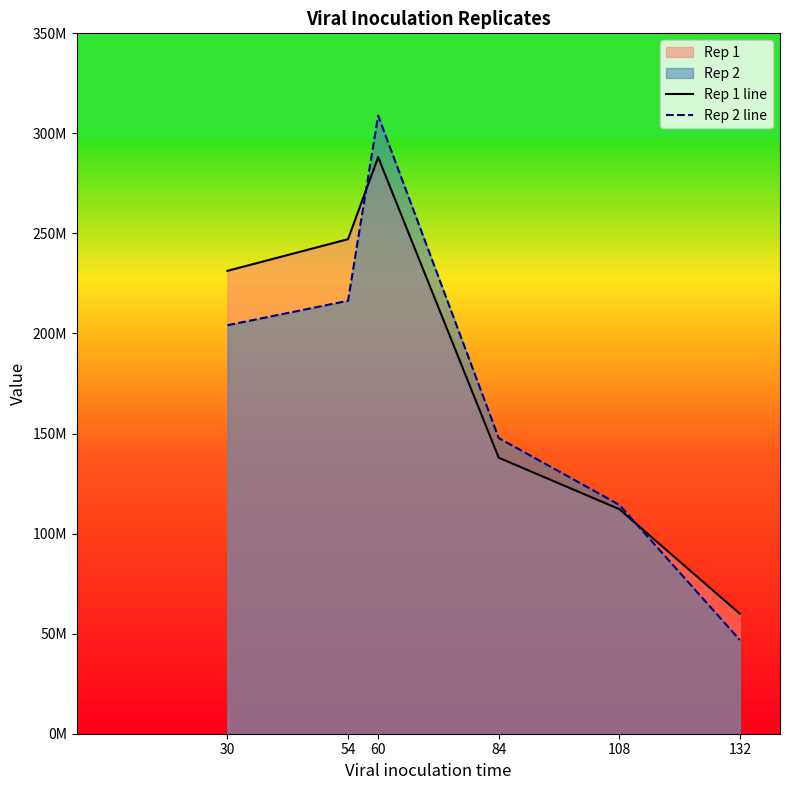

What is the highest value of the Rep 2 line series?

308850746.3